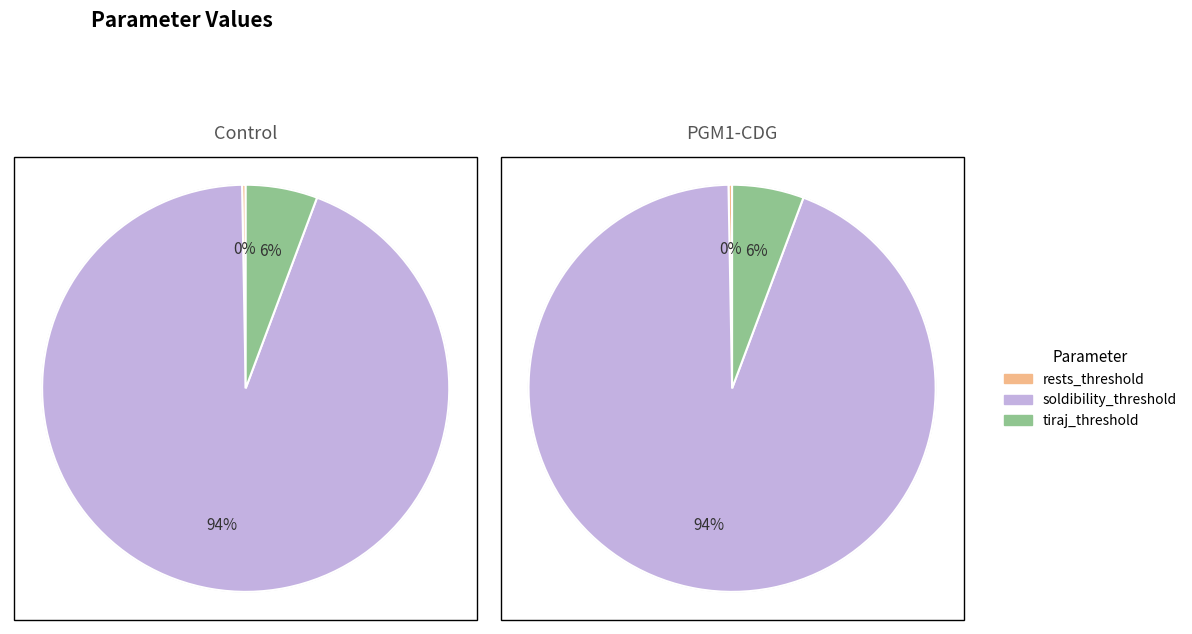

What is the largest slice in the pie chart?

soldibility_threshold